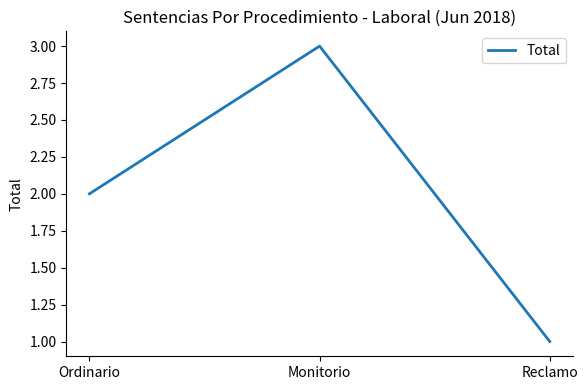

What is the change in value from Monitorio to Reclamo?

-2